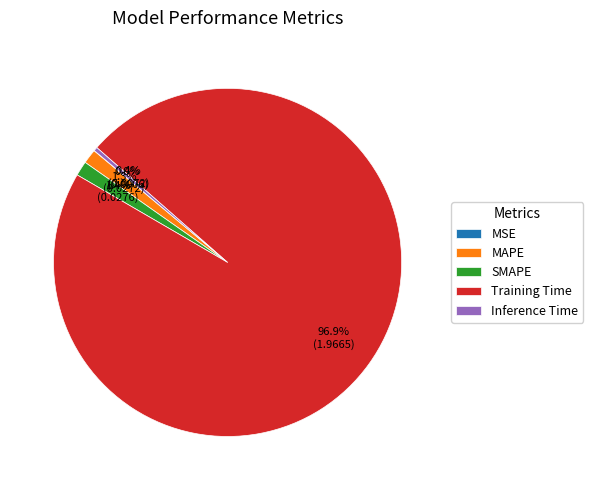

Is there any slice that represents more than half of the pie?

Yes